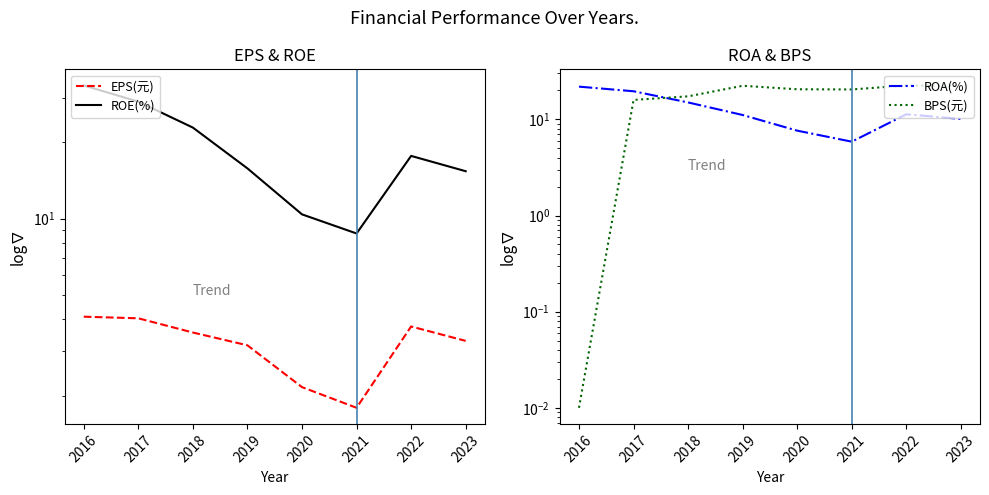

Which series has the widest spread of values?

ROE(%)